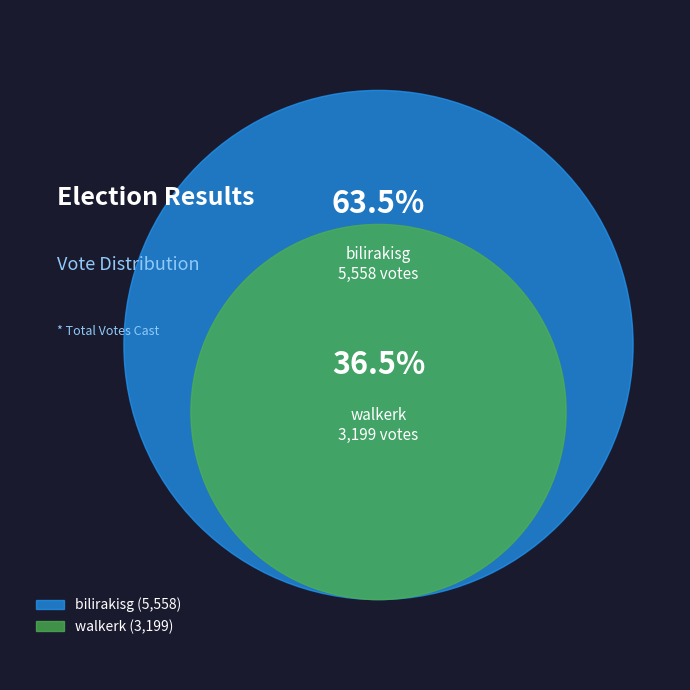

To the nearest percent, what percentage of the pie is walkerk?

37%